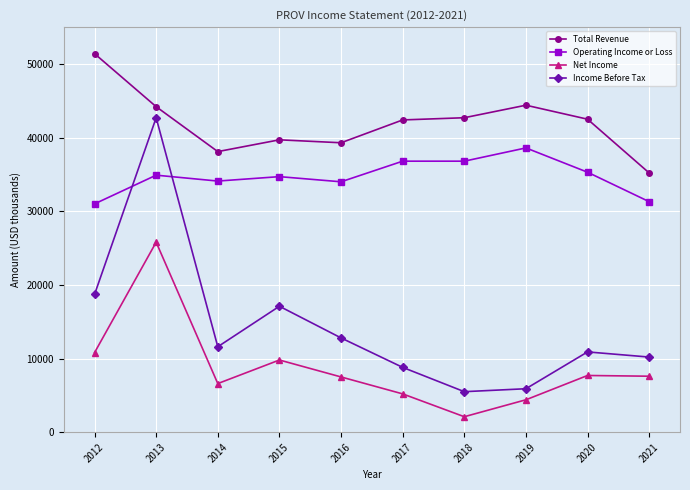

What is the sum of all Net Income values?

87500